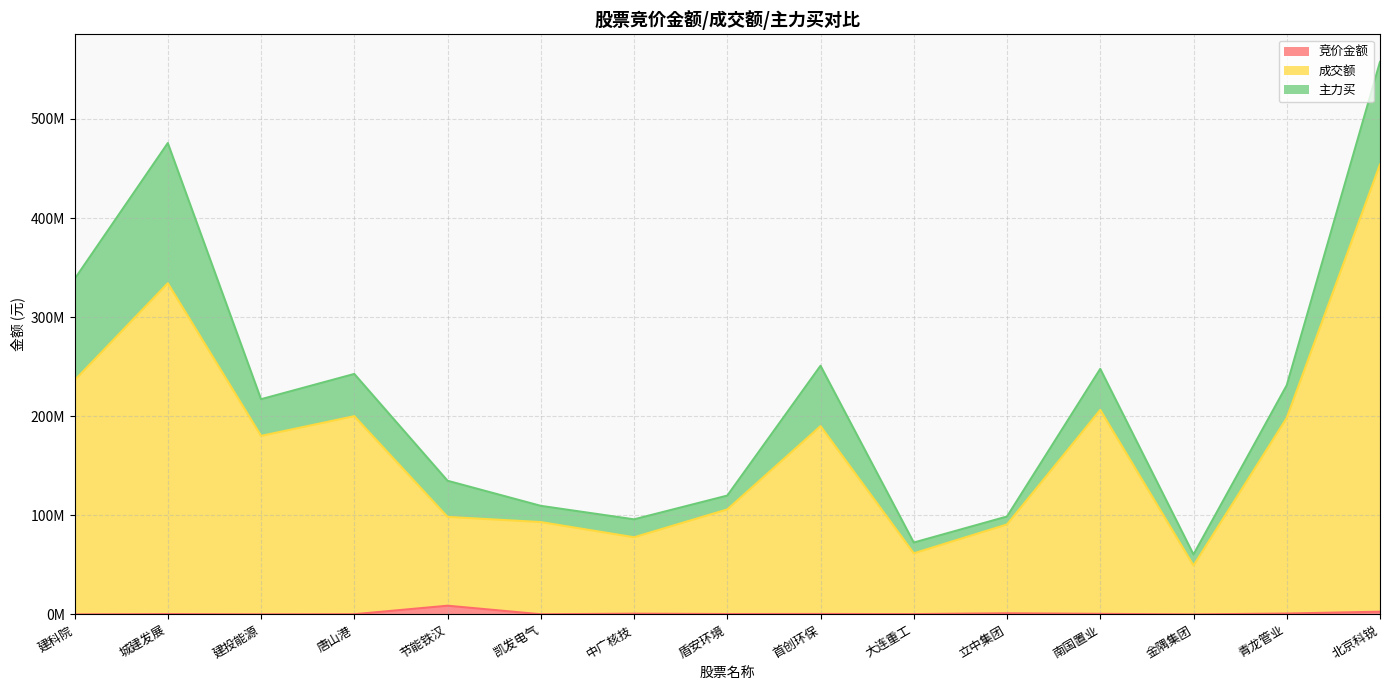

Between 节能铁汉 and 城建发展, which is larger?

节能铁汉